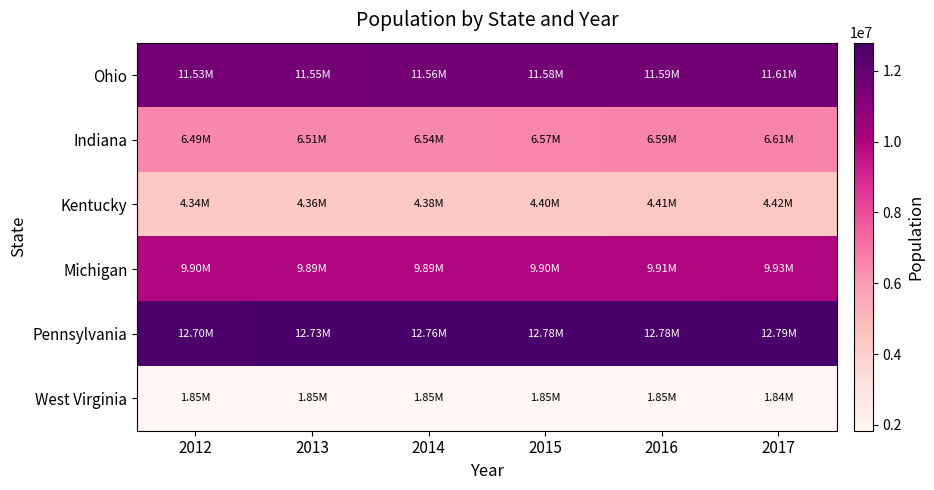

Between 2013 and 2016, which series saw the biggest shift?

Indiana